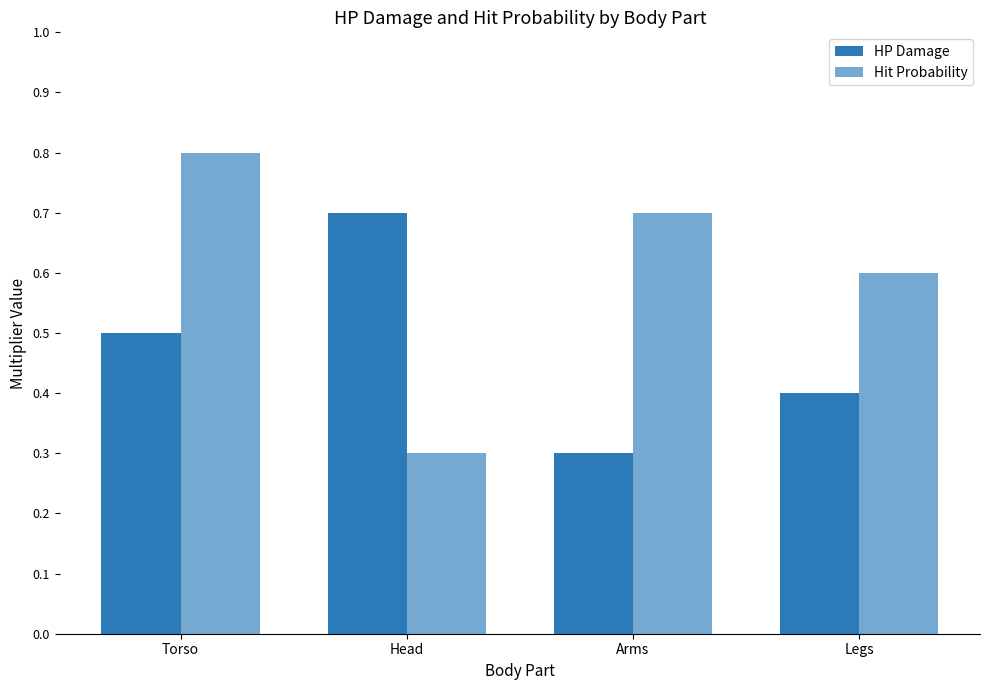

The value of Hit Probability at Torso is 0.8. True or false?

True